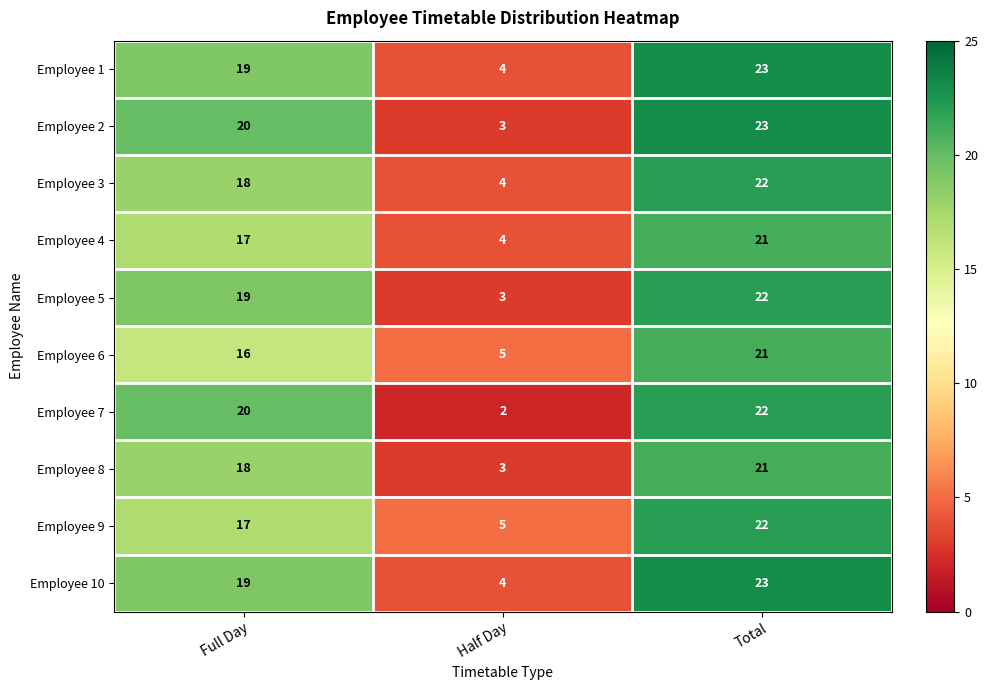

What is the spread (max minus min) of values at Full Day?

4